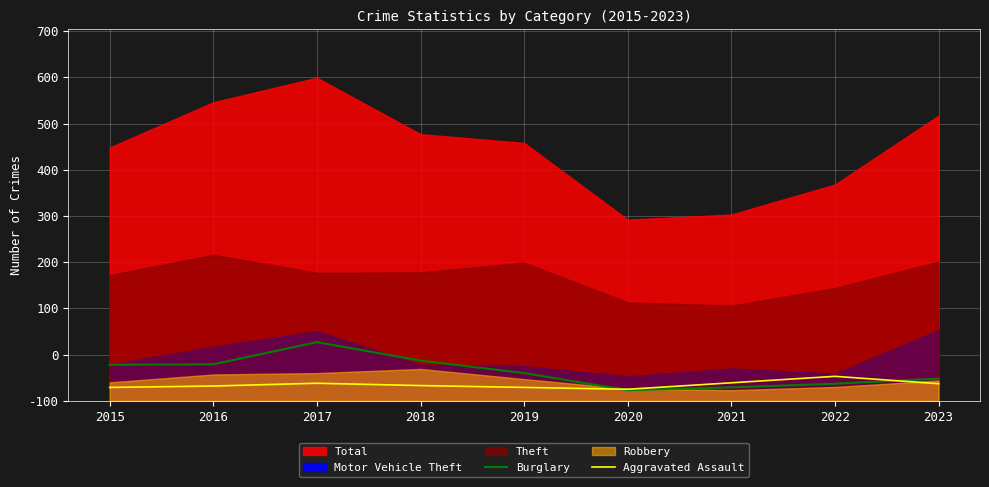

True or false: Burglary has a value of 12 at 2020.

False